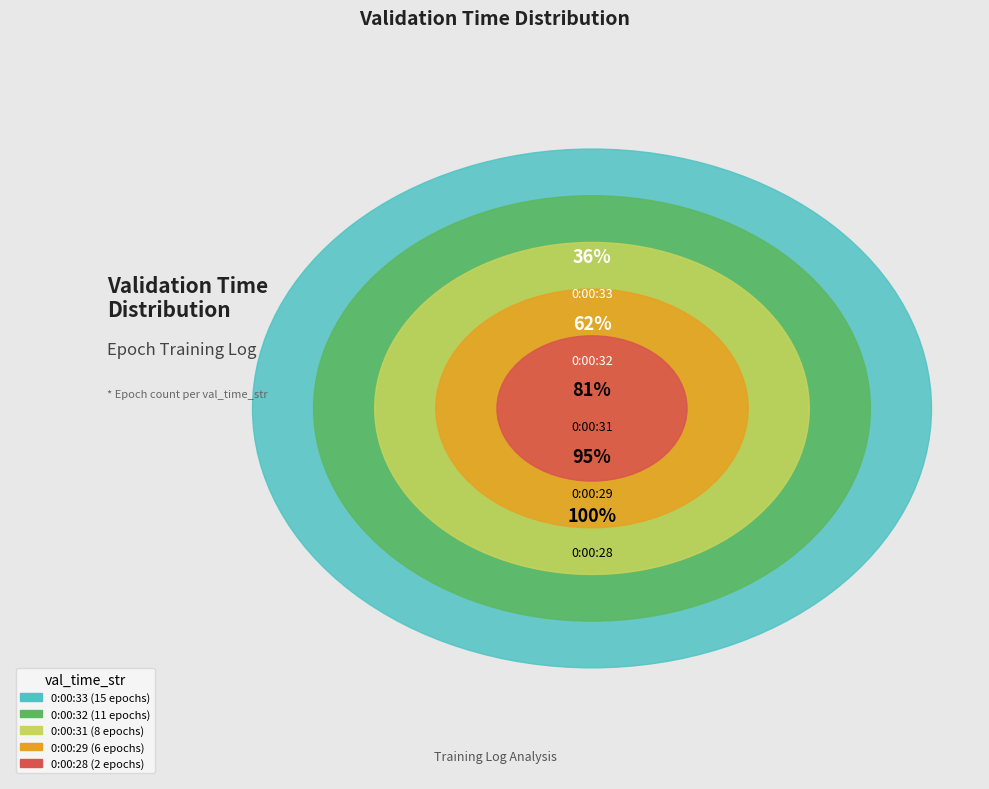

What is the change in value from 0:00:29 to 0:00:28?

-4